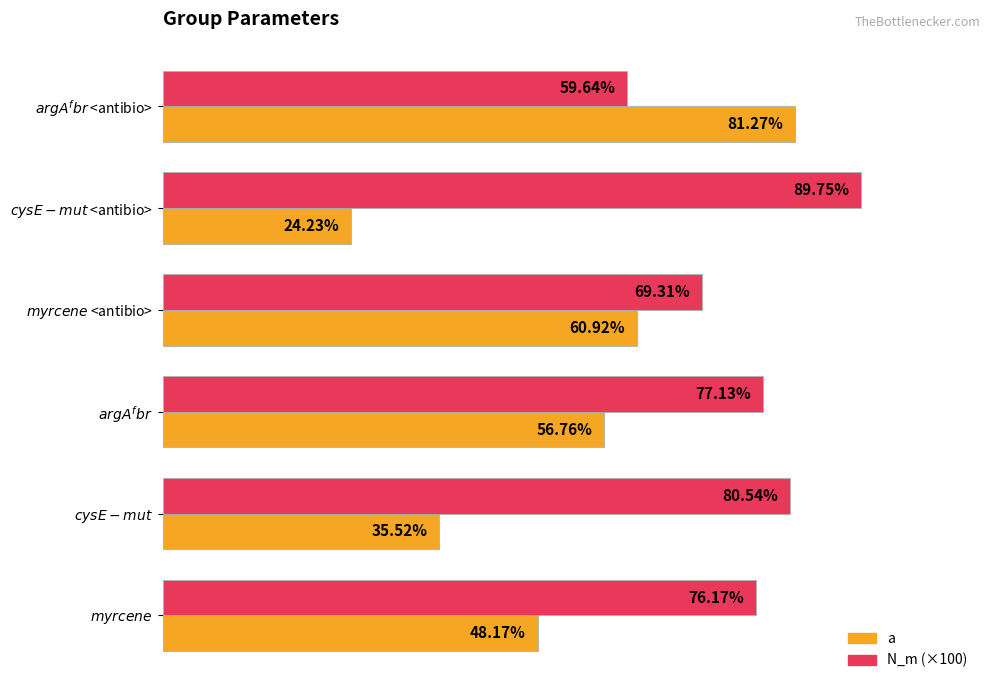

Which series has the largest total across all categories?

N_m (×100)